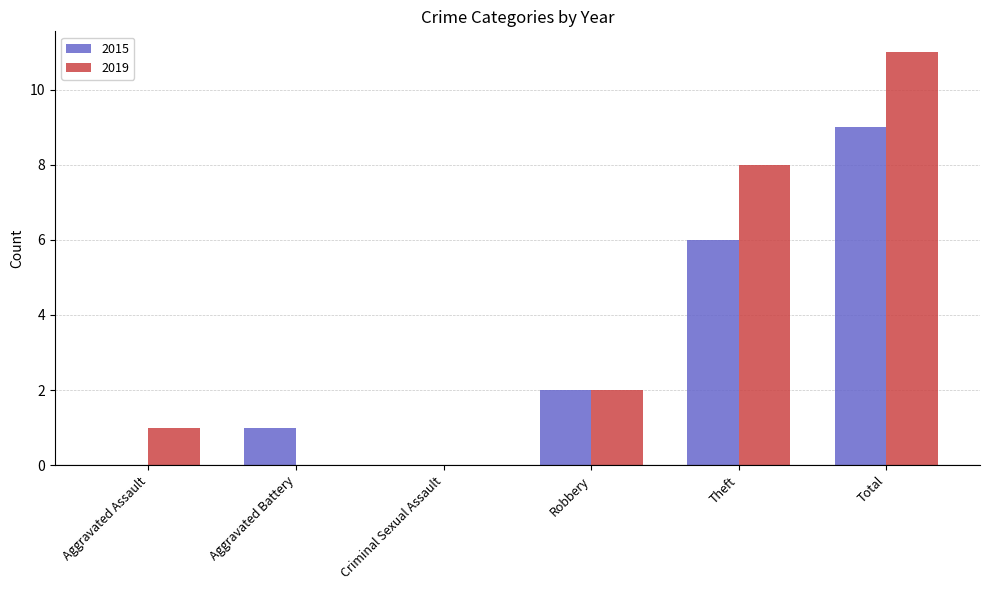

At which category is the sum across all series the highest?

Total